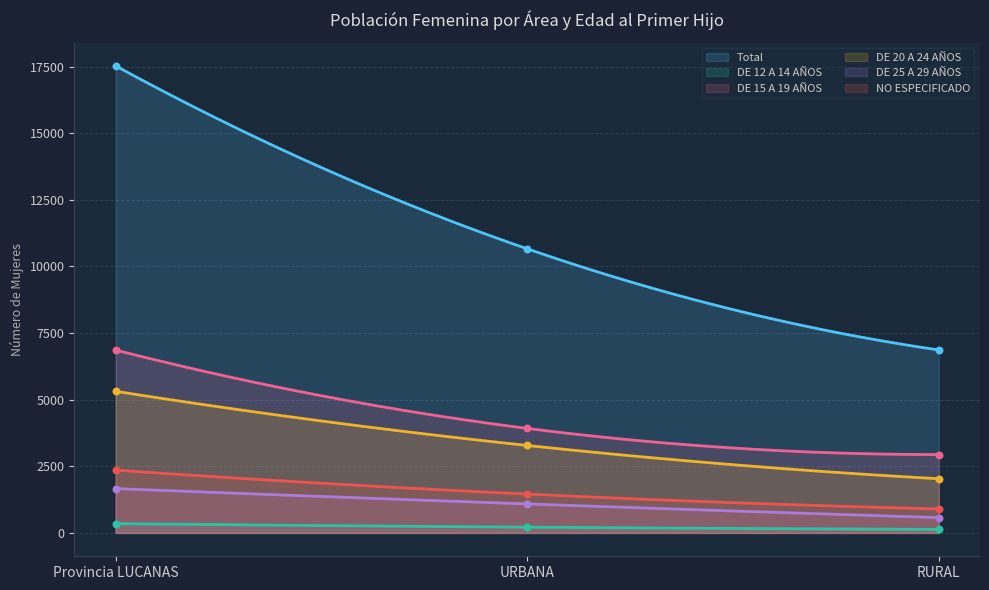

Which series has the widest spread of Y values?

Total